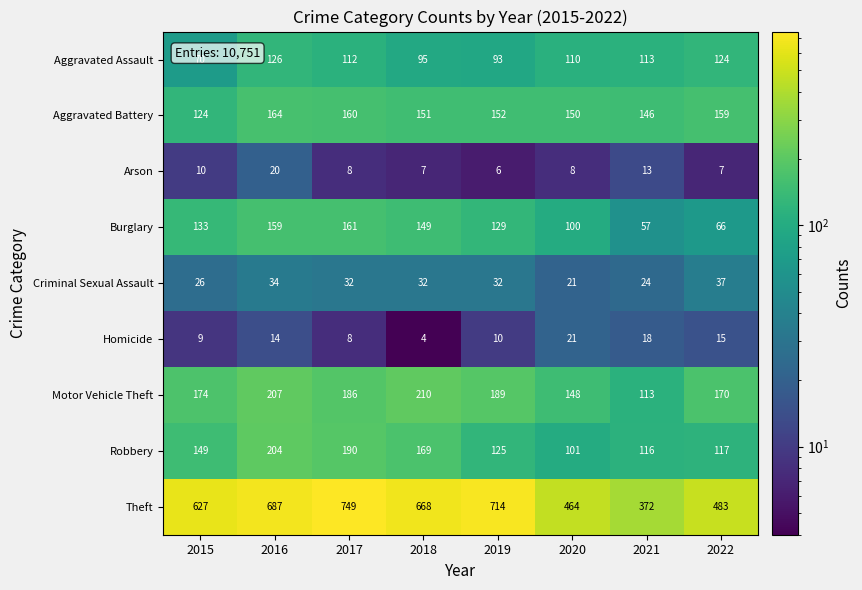

The Criminal Sexual Assault series shows 32 at 2019. True or false?

True